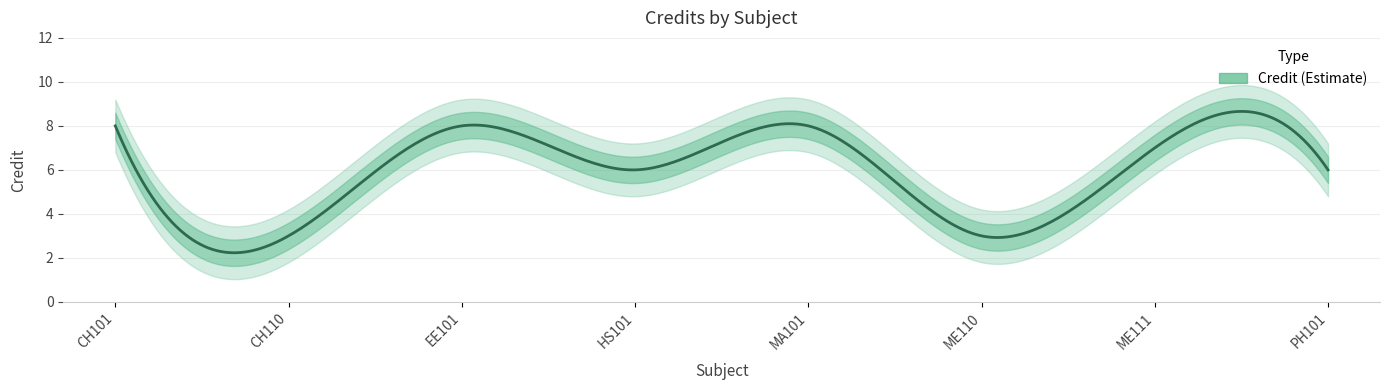

What is the maximum value shown in the chart?

8